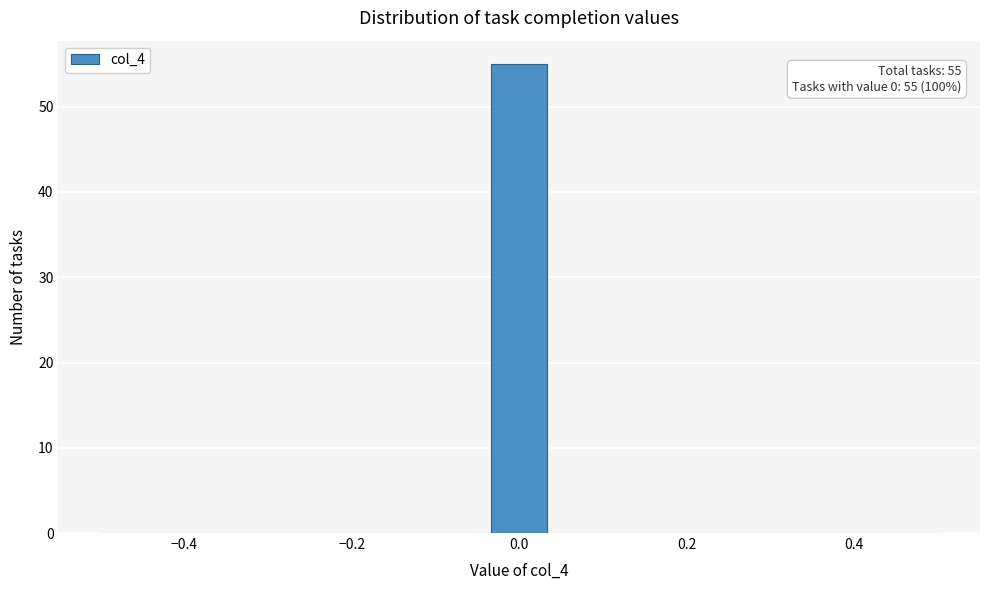

Around what value on the x-axis is the tallest bar? Give the approximate position of its centre, as read against the axis.

0.00